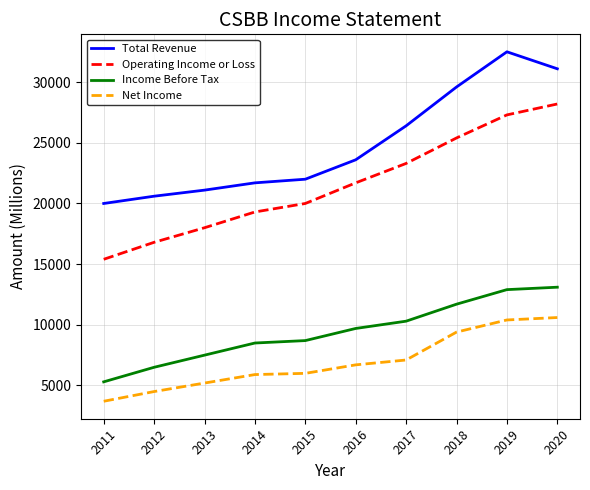

True or false: Income Before Tax and Total Revenue intersect in this chart.

False